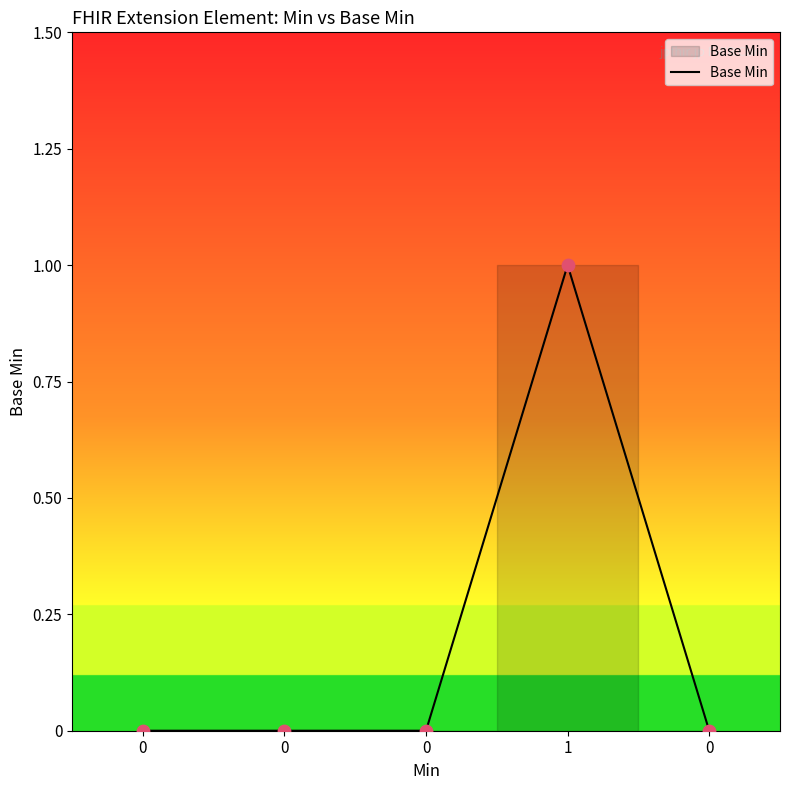

Which has a higher value, 0 or 1?

1